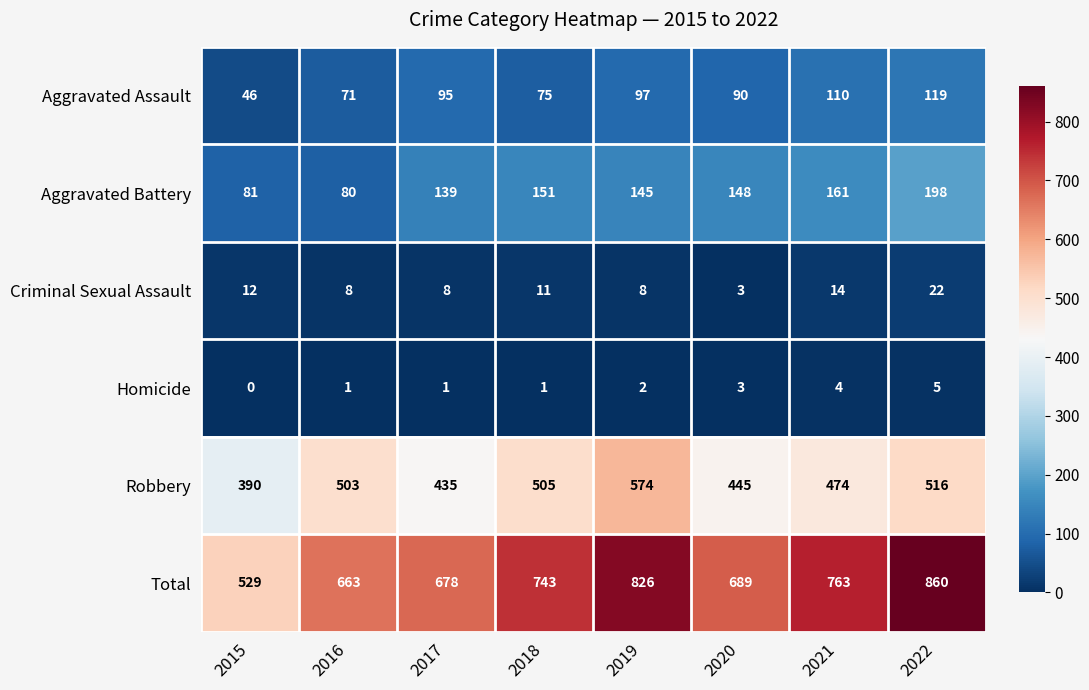

Which label corresponds to the smallest value in the chart?

2015